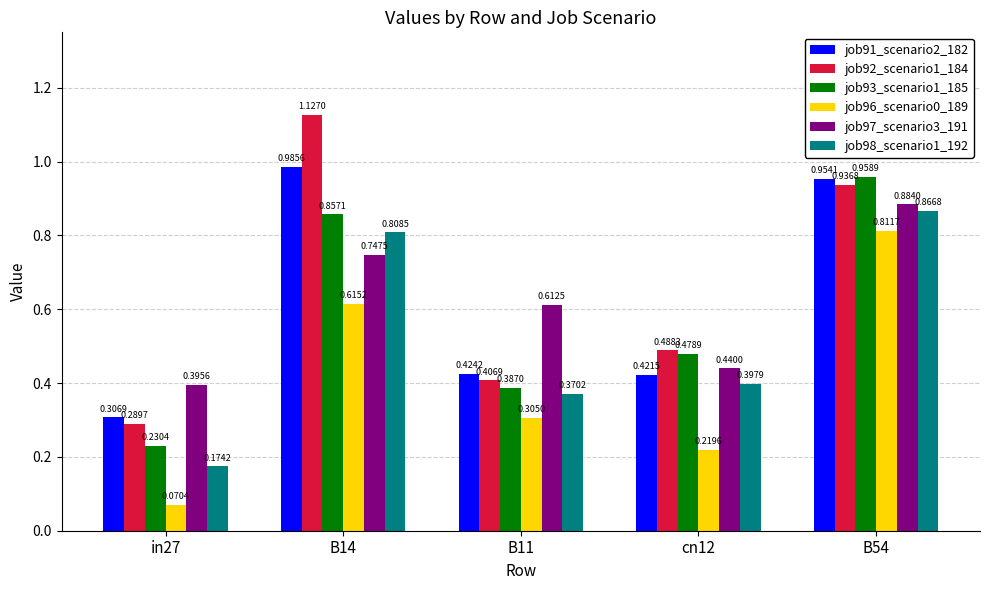

What are all the series names shown in the legend?

job91_scenario2_182, job92_scenario1_184, job93_scenario1_185, job96_scenario0_189, job97_scenario3_191, job98_scenario1_192